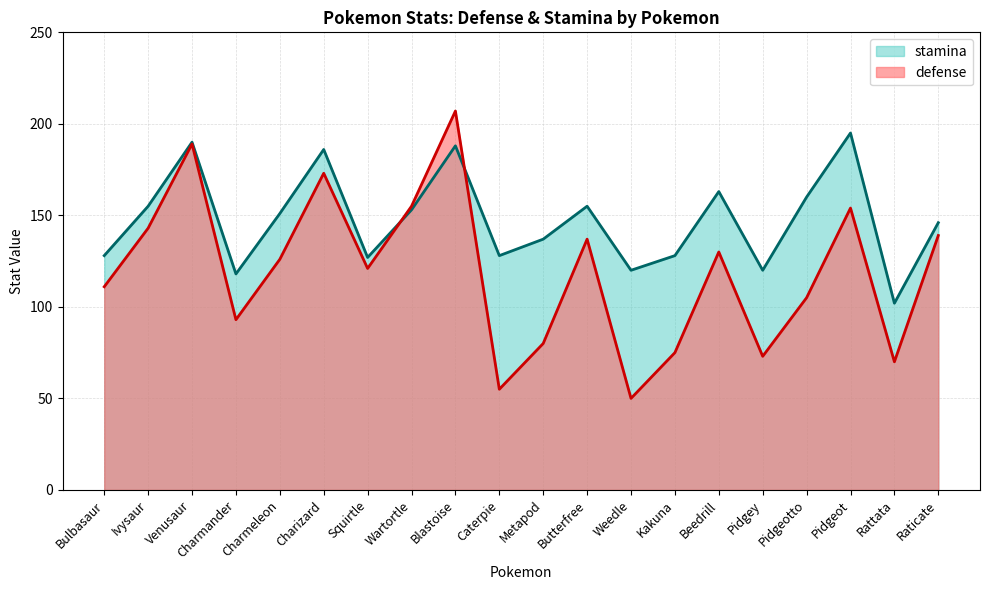

How many values in the defense series exceed 126?

9